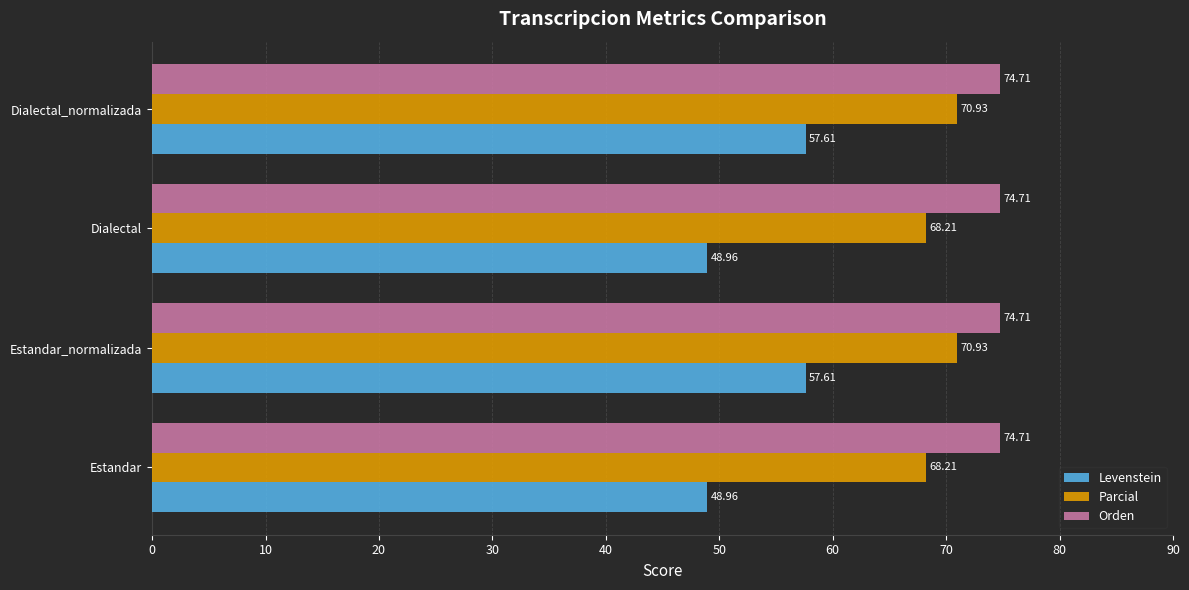

What is the sum of all Levenstein values?

213.1